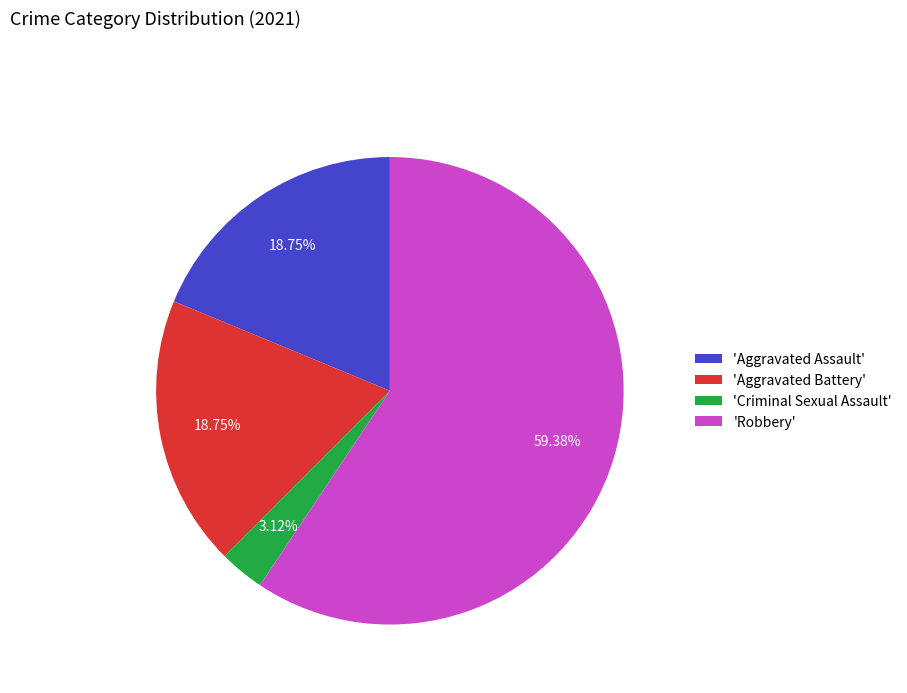

Approximately how many times larger is the value at 'Aggravated Battery' compared to 'Robbery'?

0.3